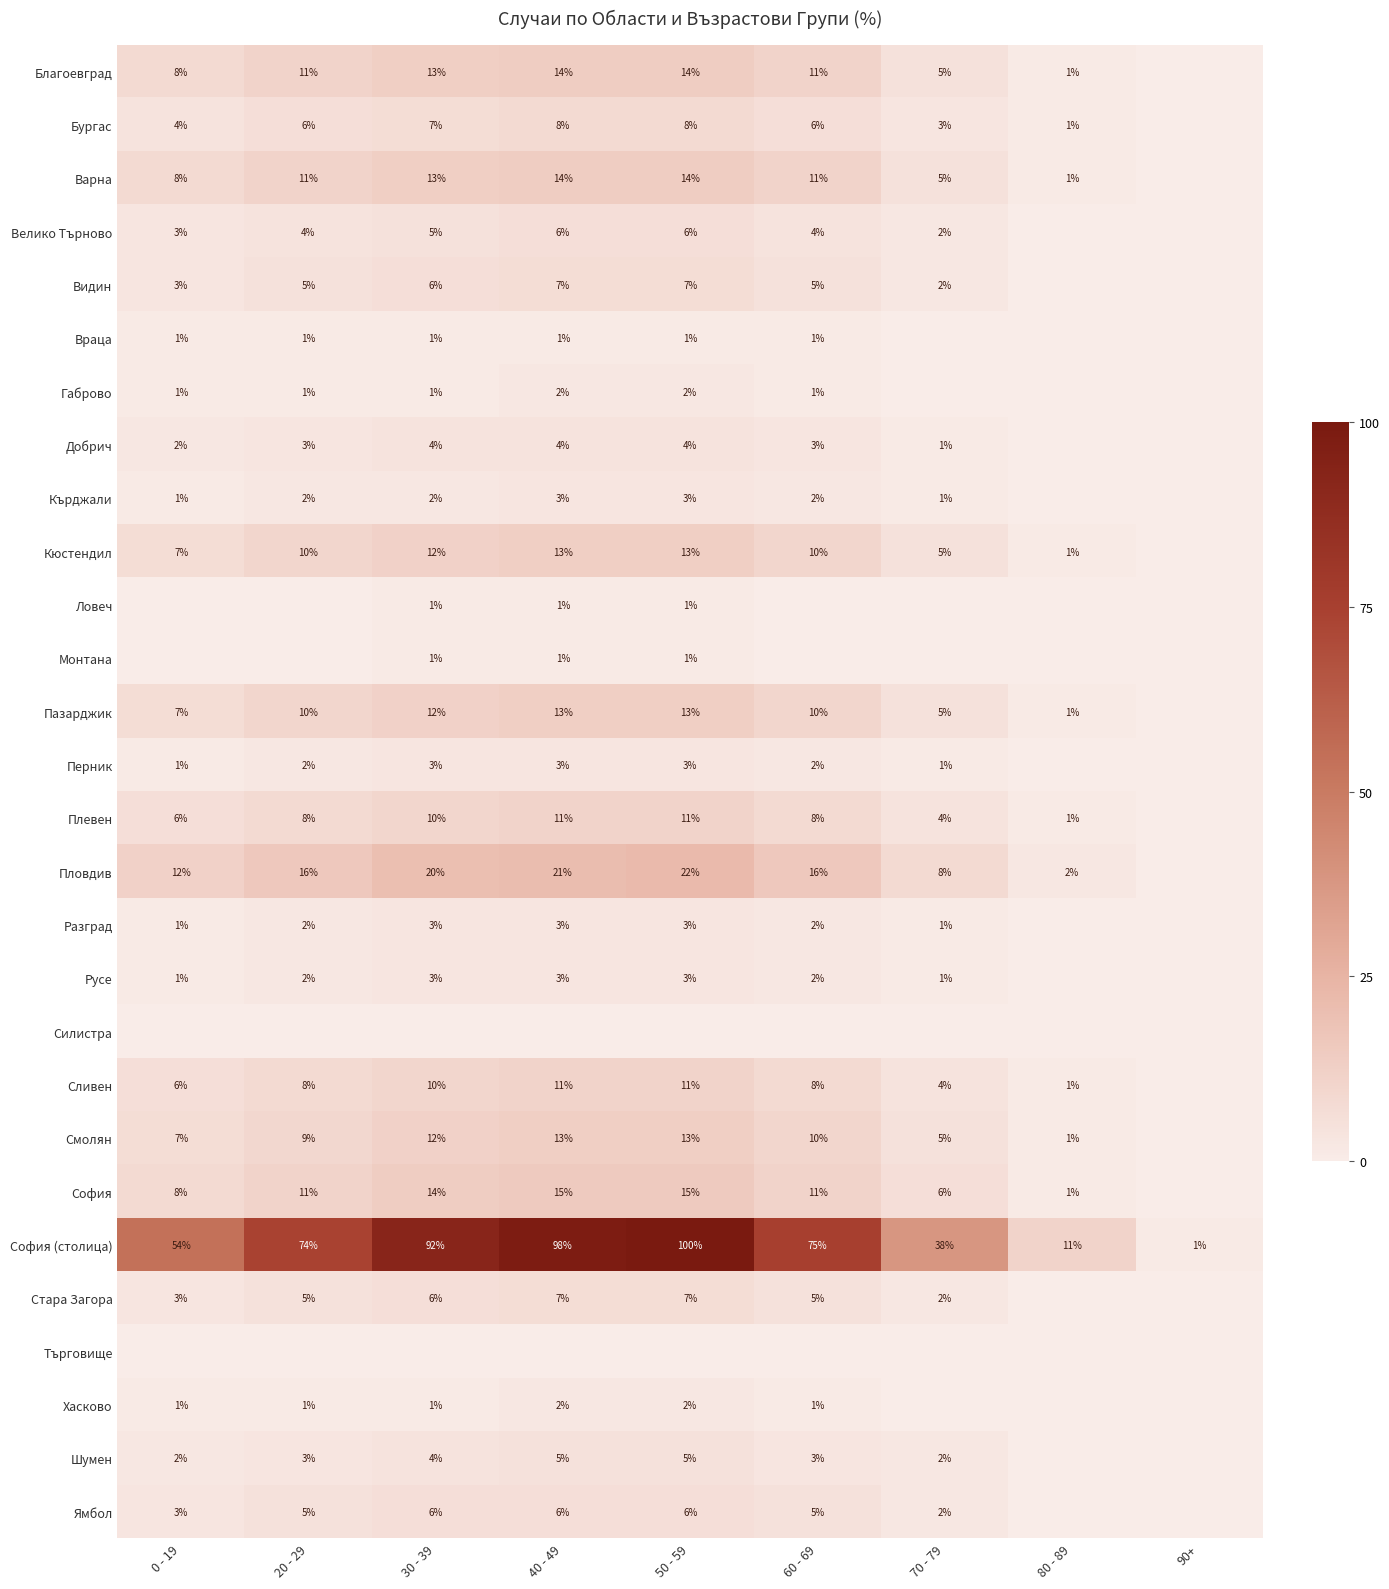

At which category is the sum across all series the highest?

50 - 59